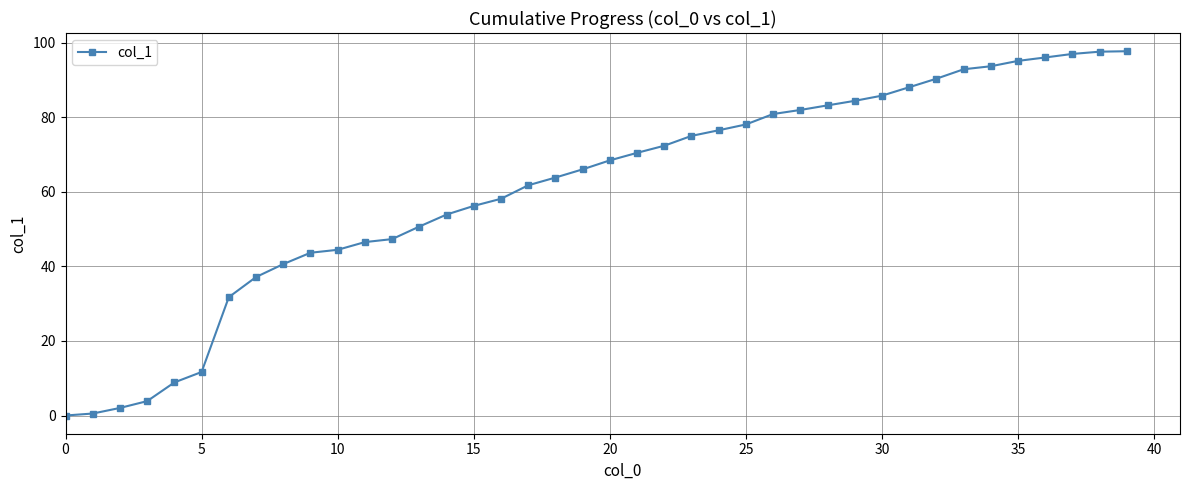

What is the value of the 23rd point from the left?

72.4